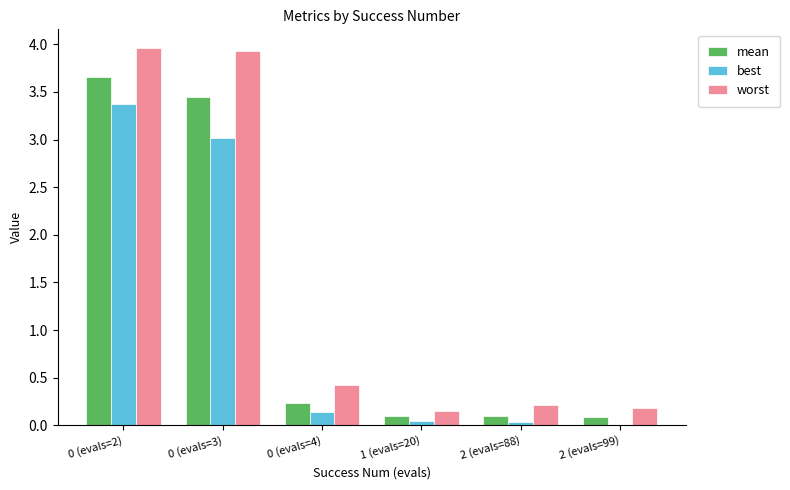

True or false: best has a value of 0.0 at 2 (evals=88).

True